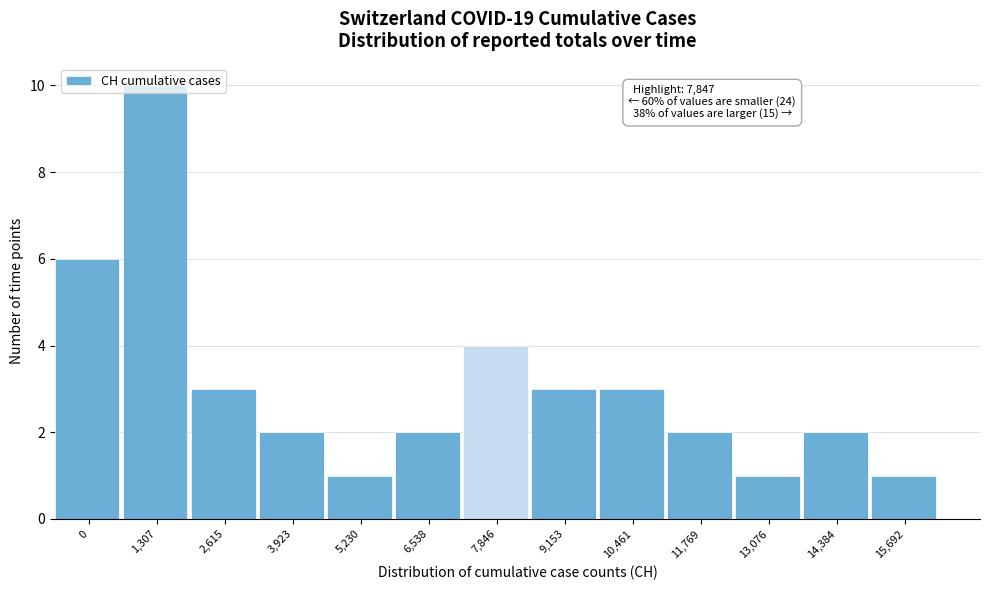

What is the label of the 8th bar from the right?

6,538